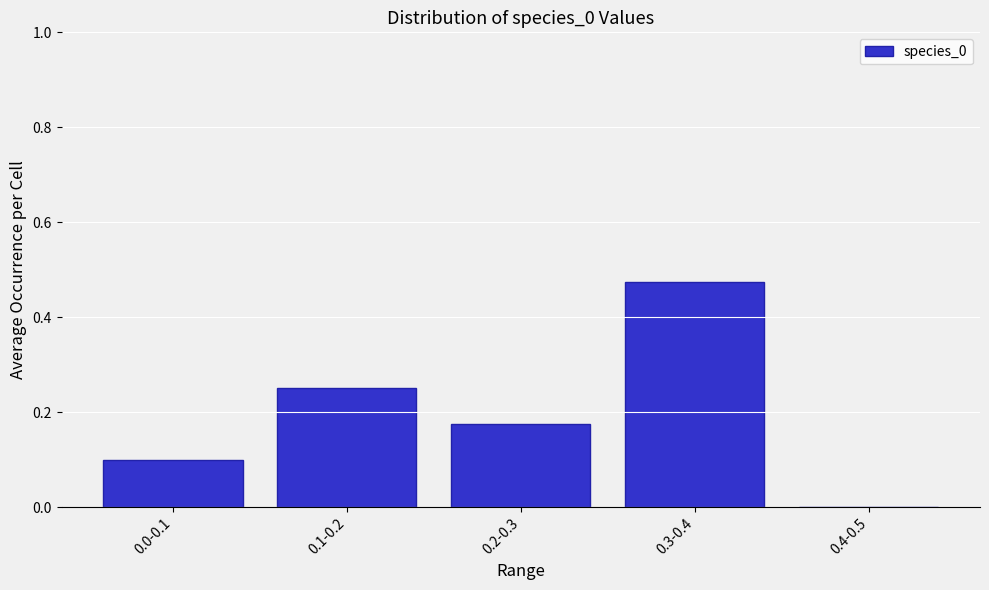

What is the sum of all values?

1.0